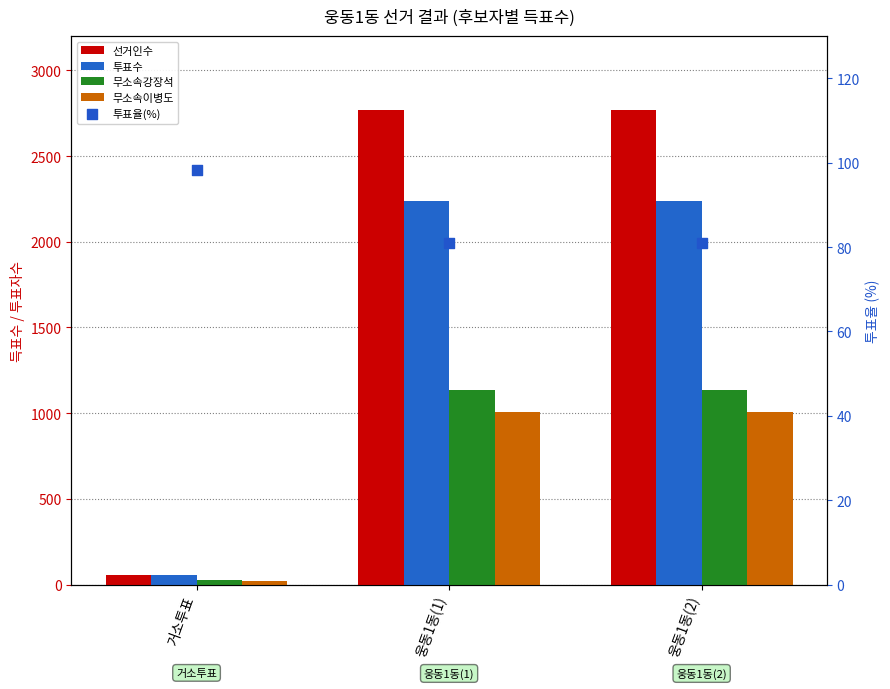

Which series reaches the maximum Y coordinate?

선거인수